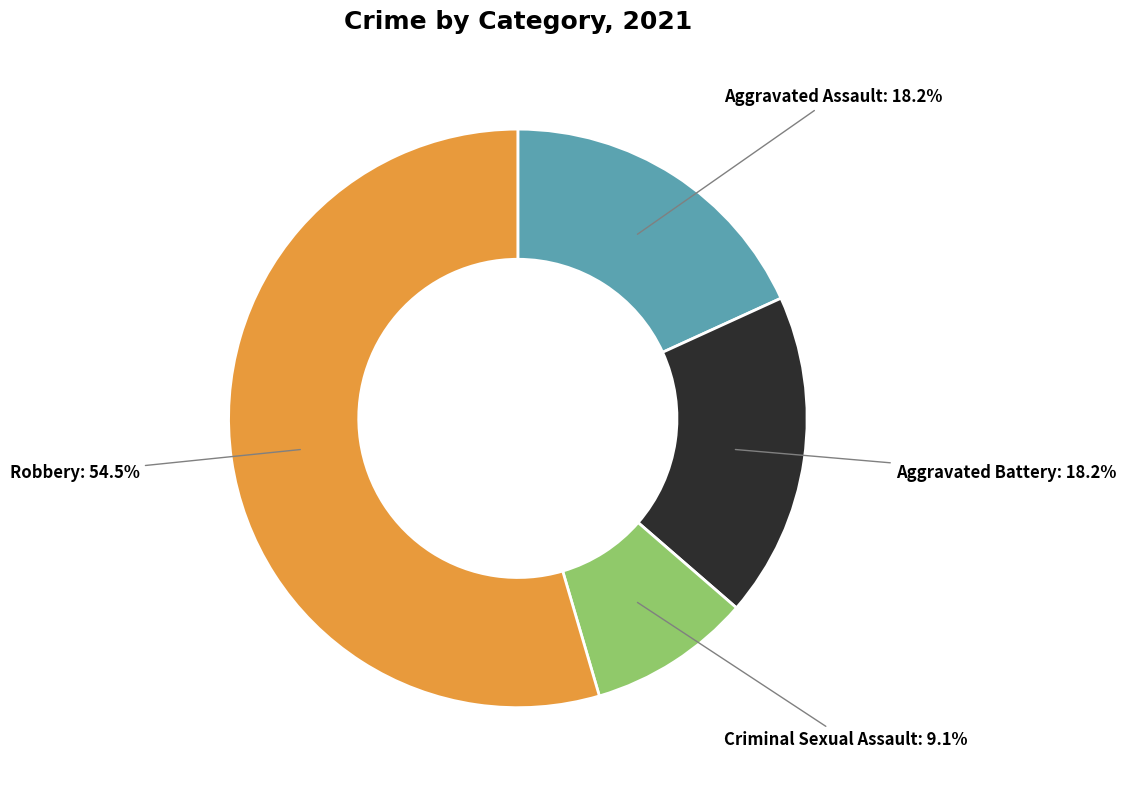

Does any single category account for the majority?

Yes